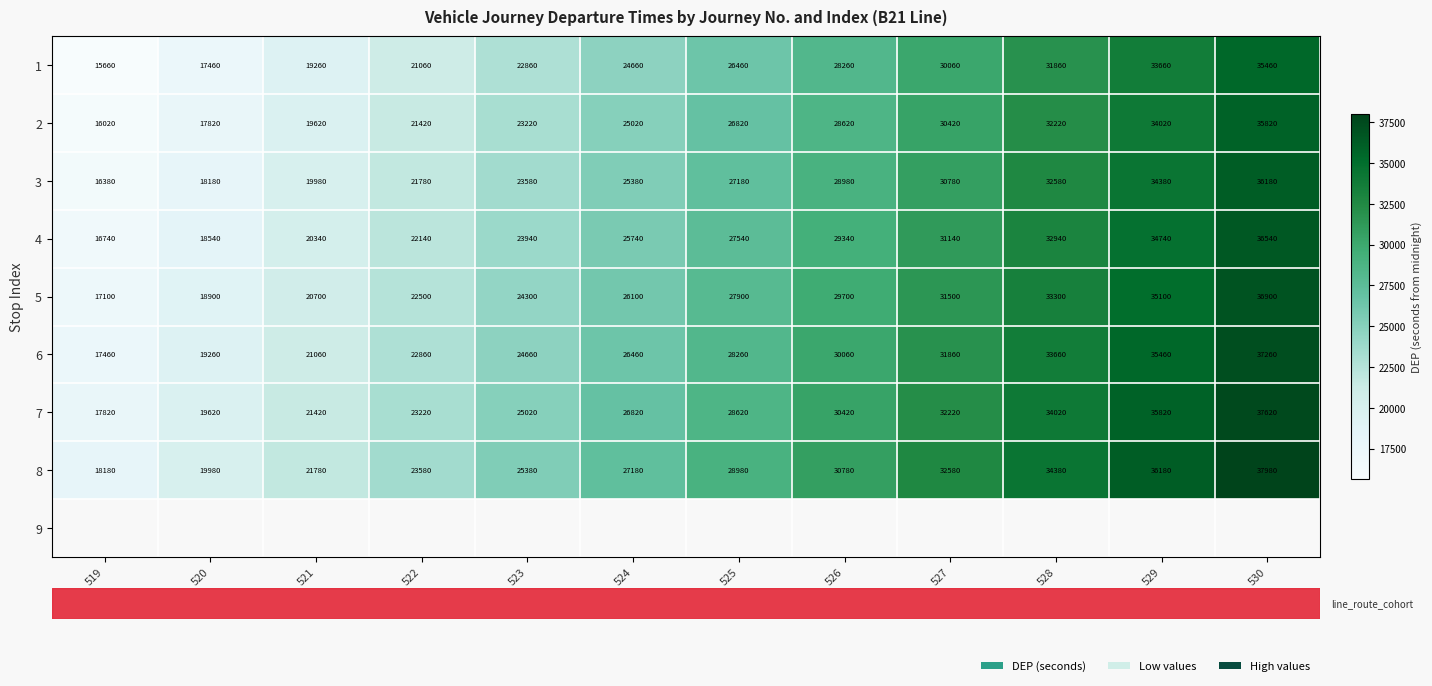

Which has a higher value, 521 or 528?

528